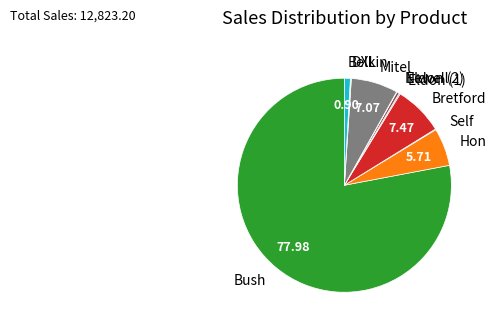

Does Bush represent more than half of the total?

Yes